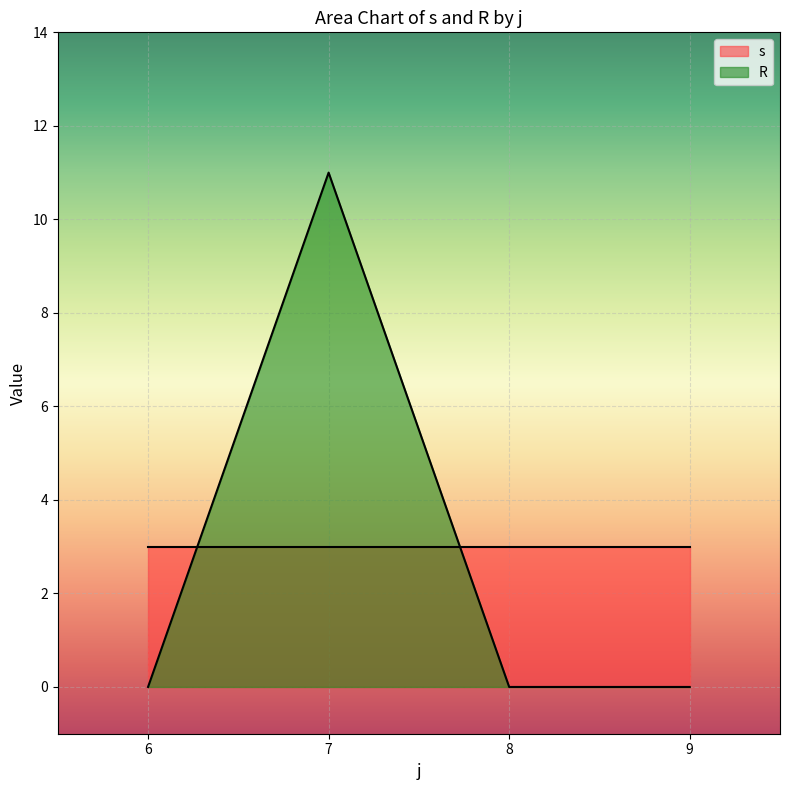

Which label corresponds to the largest value in the chart?

7